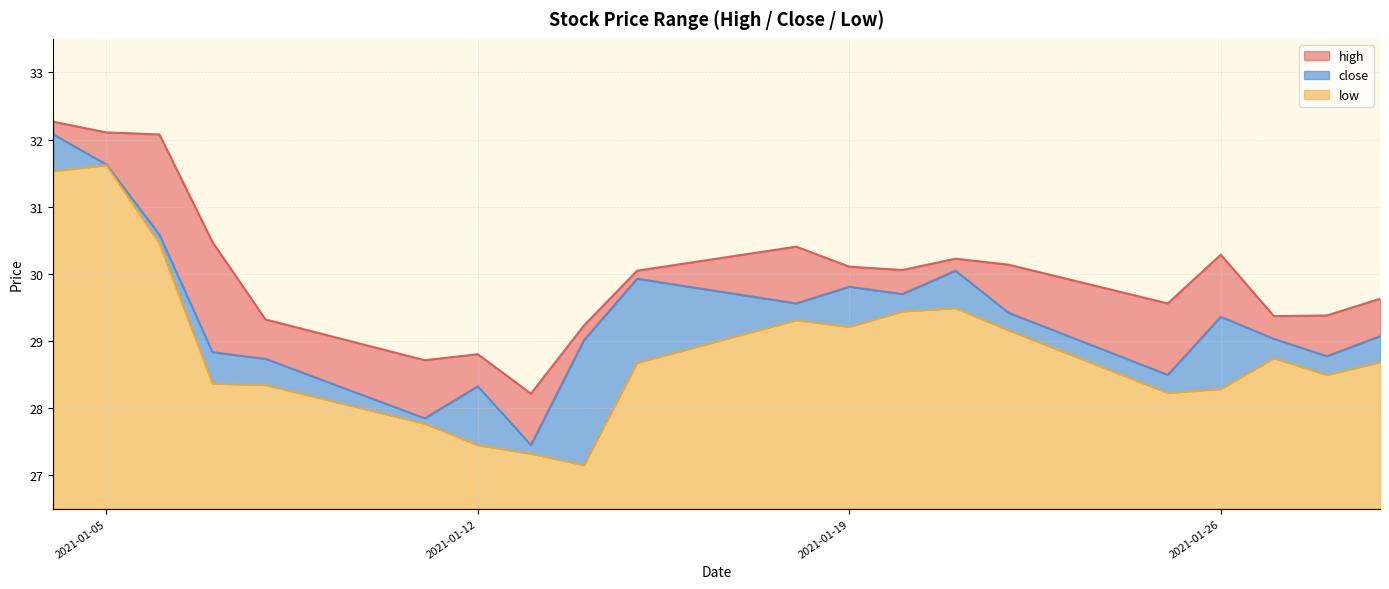

True or false: low has a value of 7.7 at 2021-01-12.

False